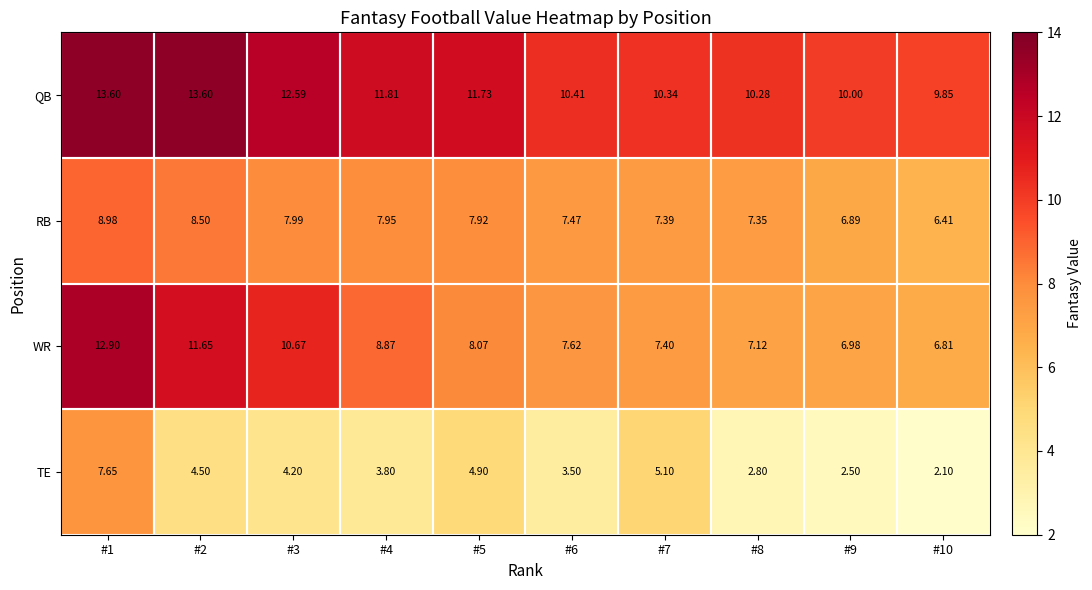

How many values in the TE series exceed 4?

5